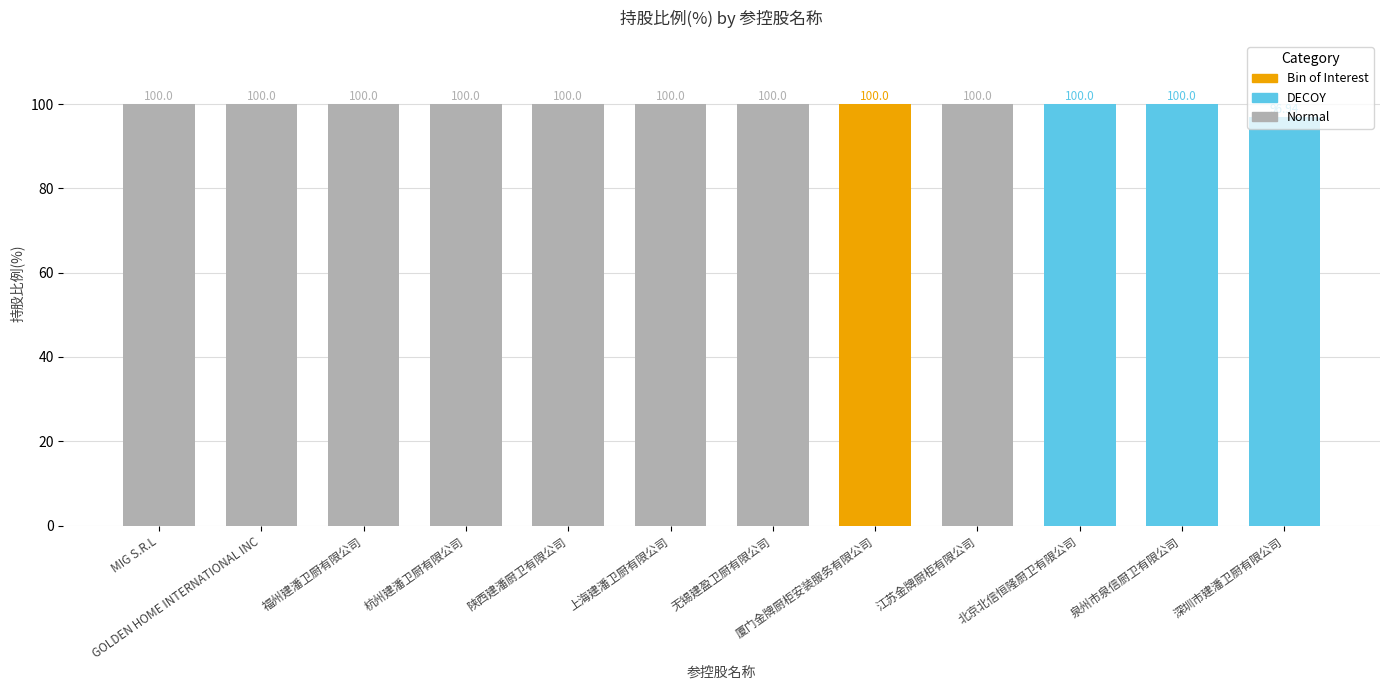

What is the label of the 12th bar from the left?

深圳市建潘卫厨有限公司